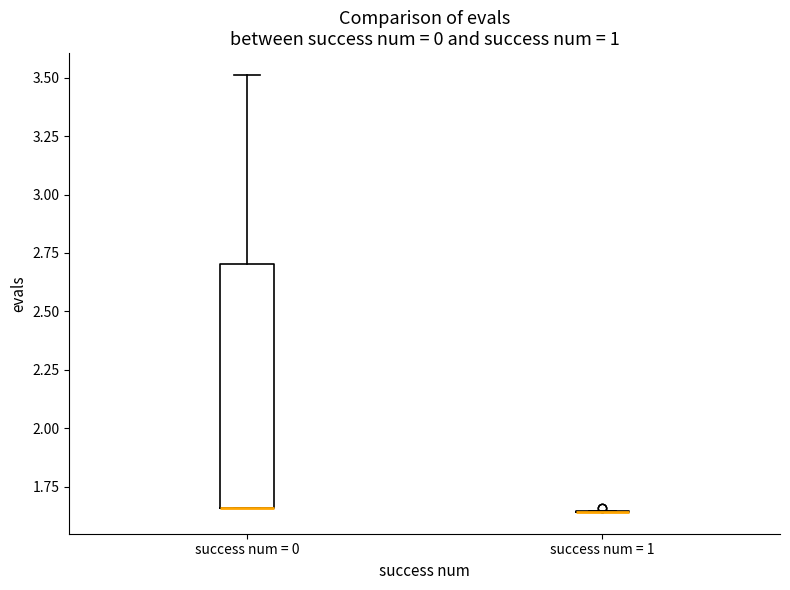

Reading left to right, transcribe this box plot: for each box, give where its median line is, the range the box spans, and where its two whiskers end, as read against the y-axis. The values are not printed on the chart, so give them approximately, as read against the axis.

success num = 0: median 1.65 (drawn on the box's lower edge), box 1.65 to 2.70, whiskers 1.65 to 3.50
success num = 1: box collapsed to a line at 1.65, whiskers 1.65 to 1.65